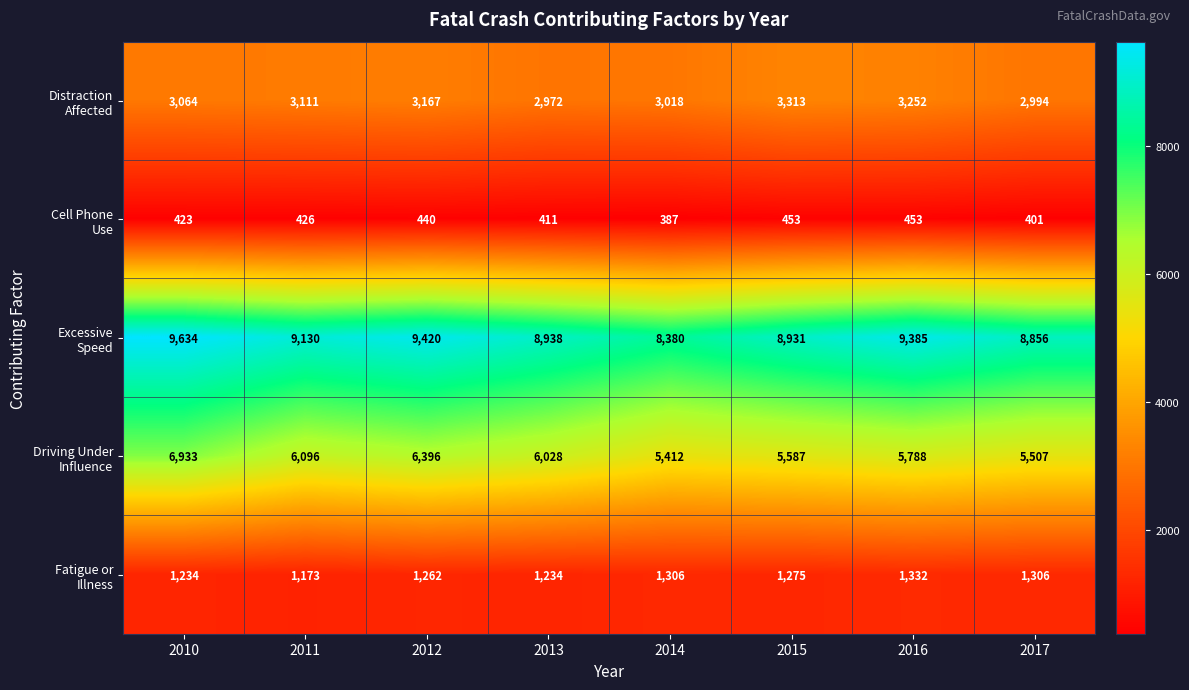

What is the total value across all series at 2017?

19064